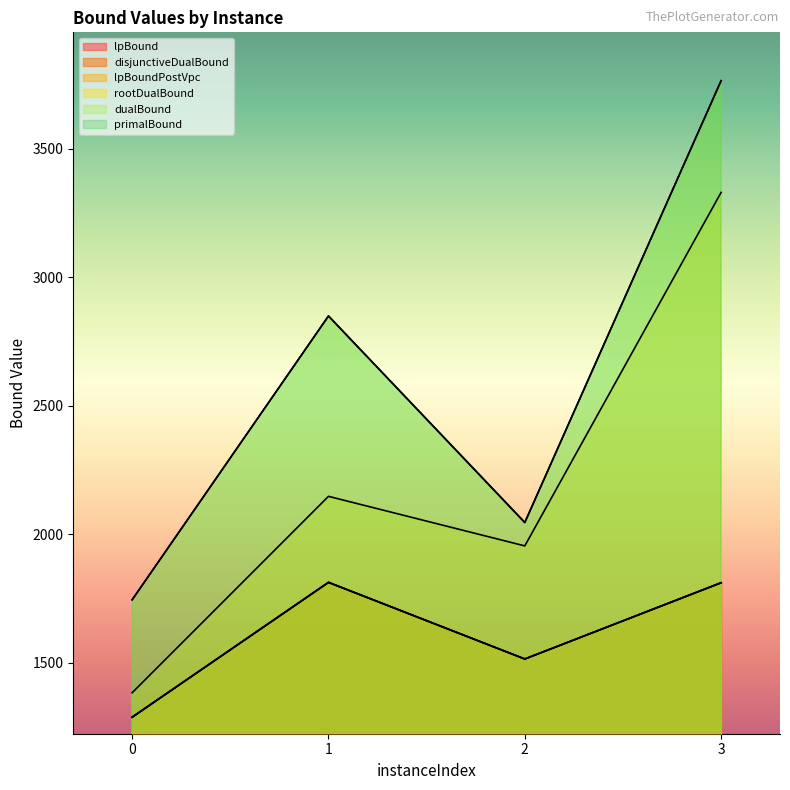

Does the chart have visible grid lines?

No